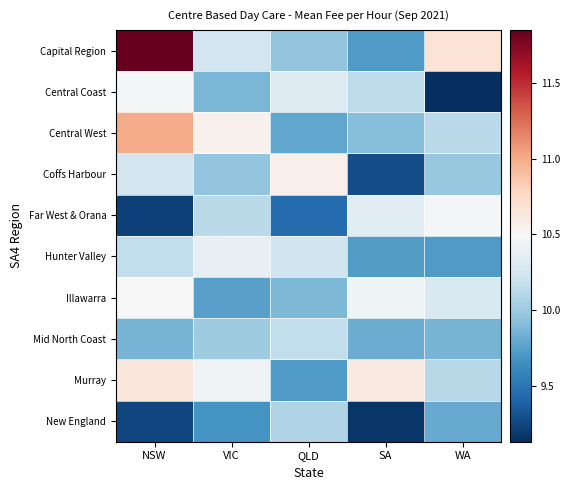

Which series has the largest range (max minus min)?

Capital Region